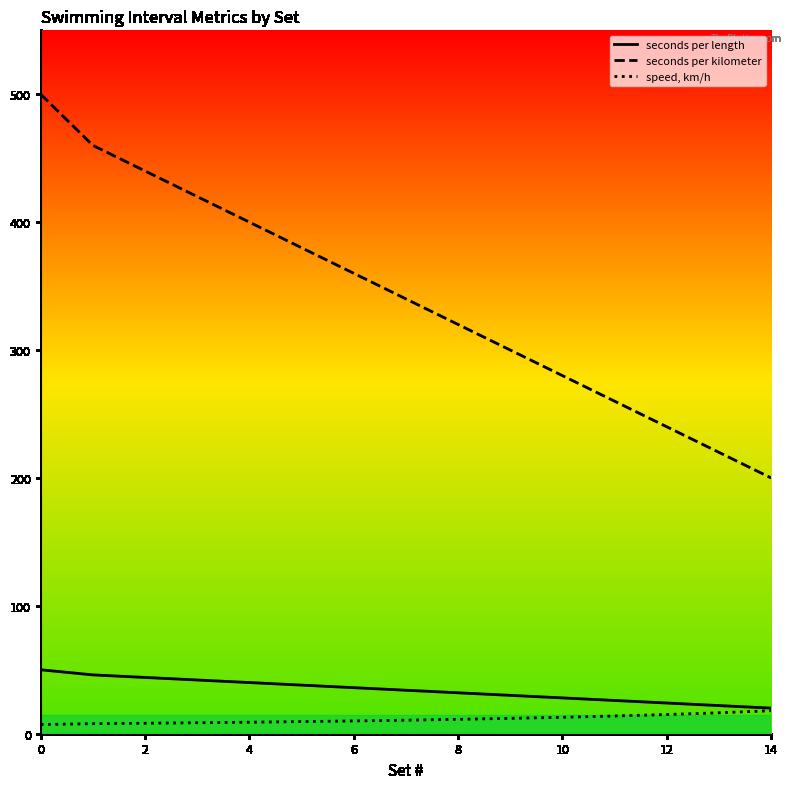

List the series in order of their peak value, lowest first.

speed, km/h, seconds per length, seconds per kilometer